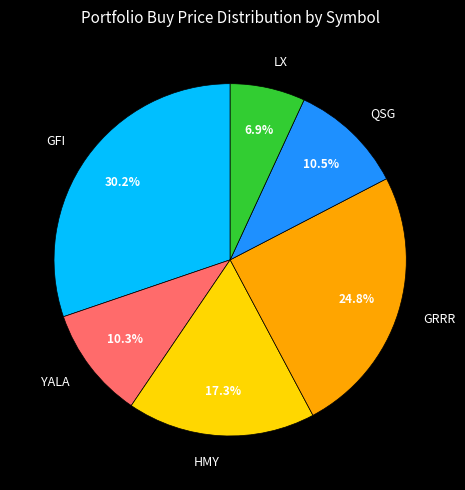

How many slices are in this pie chart?

6